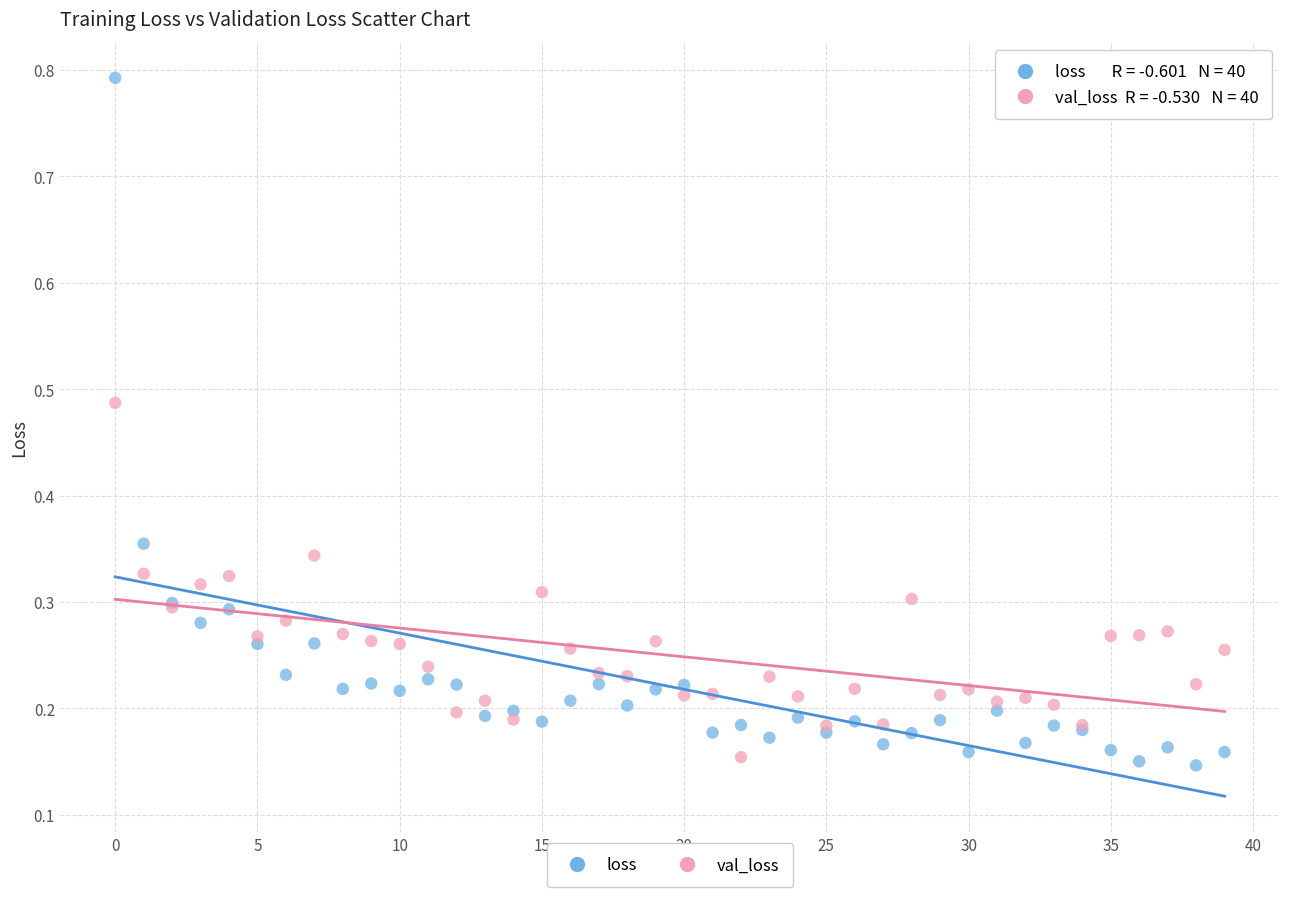

What are all the series names shown in the legend?

loss, val_loss